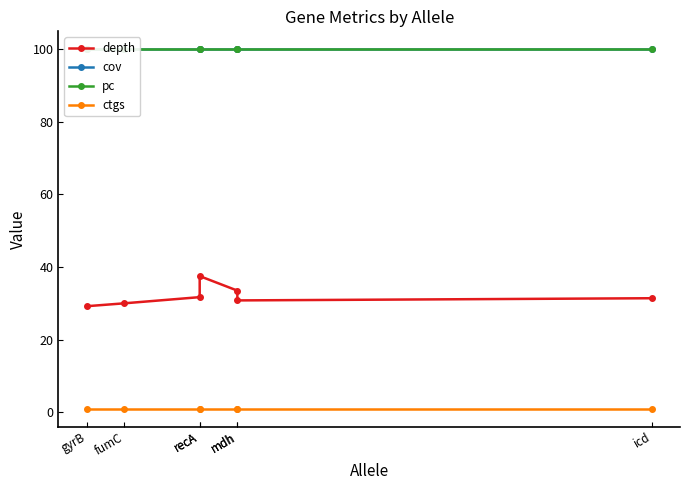

Does the chart display data point markers on the line(s)?

Yes